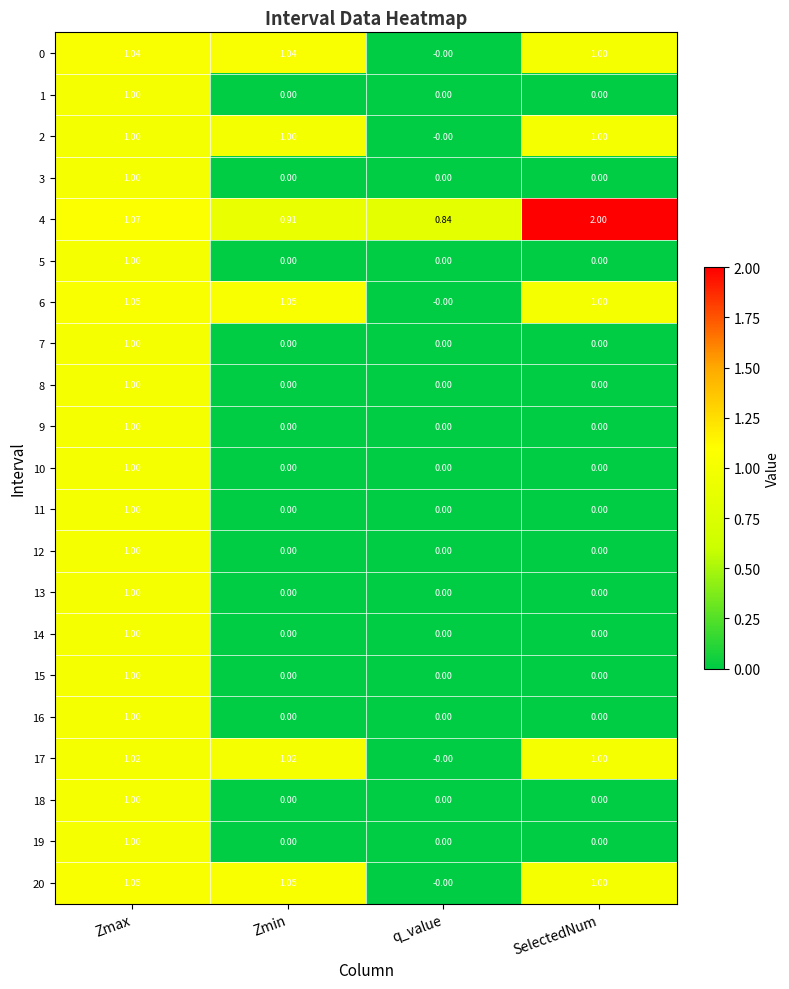

Where is 6 nearest to the value 0?

q_value